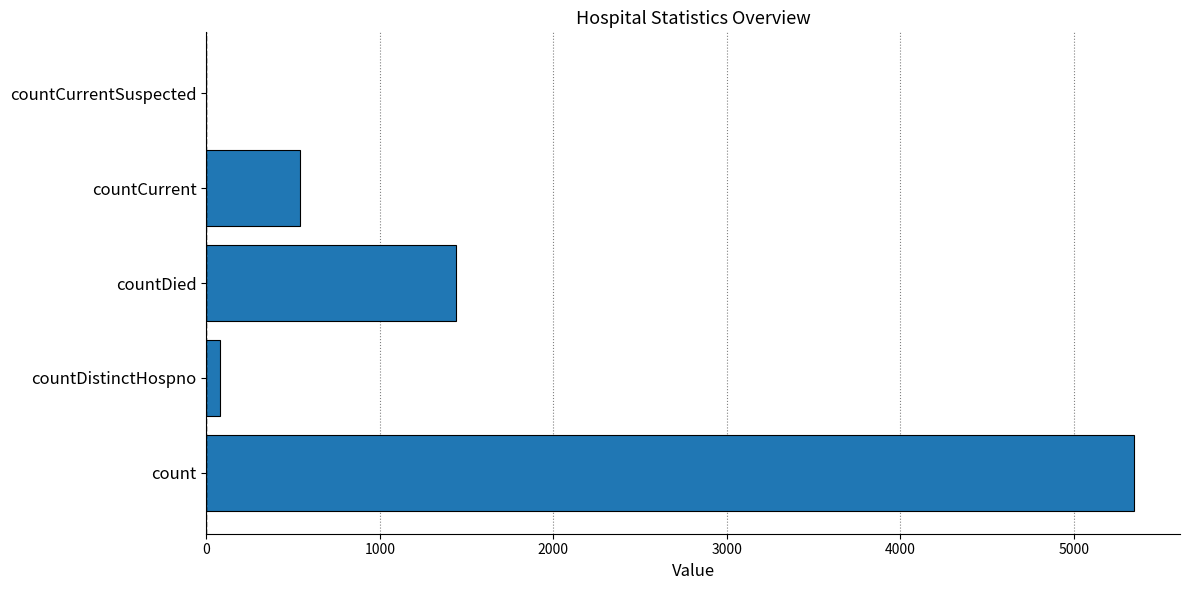

How many positive values are there?

4